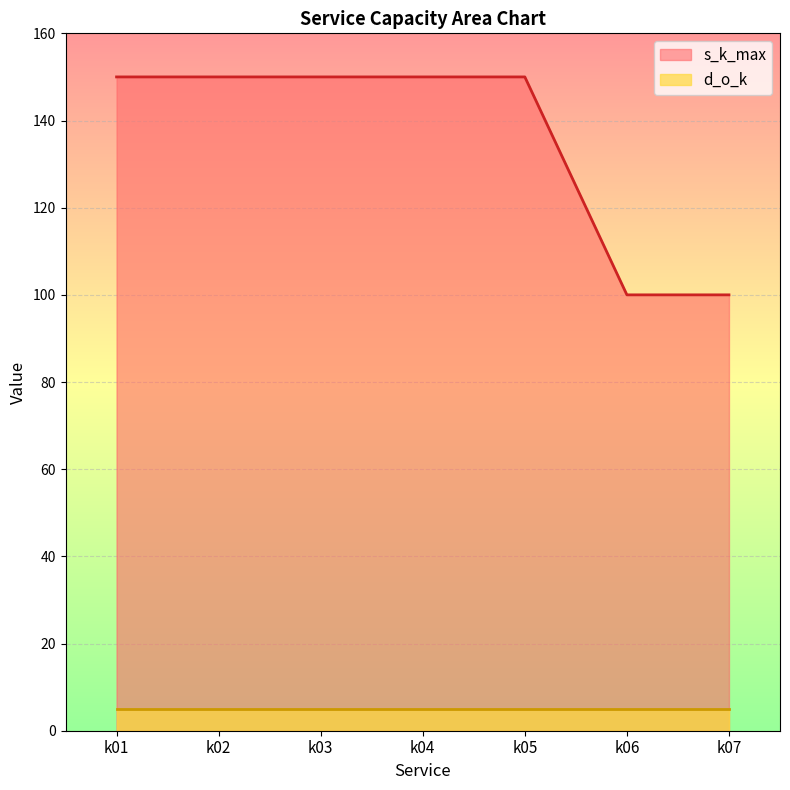

The value at k07 is 100. True or false?

True